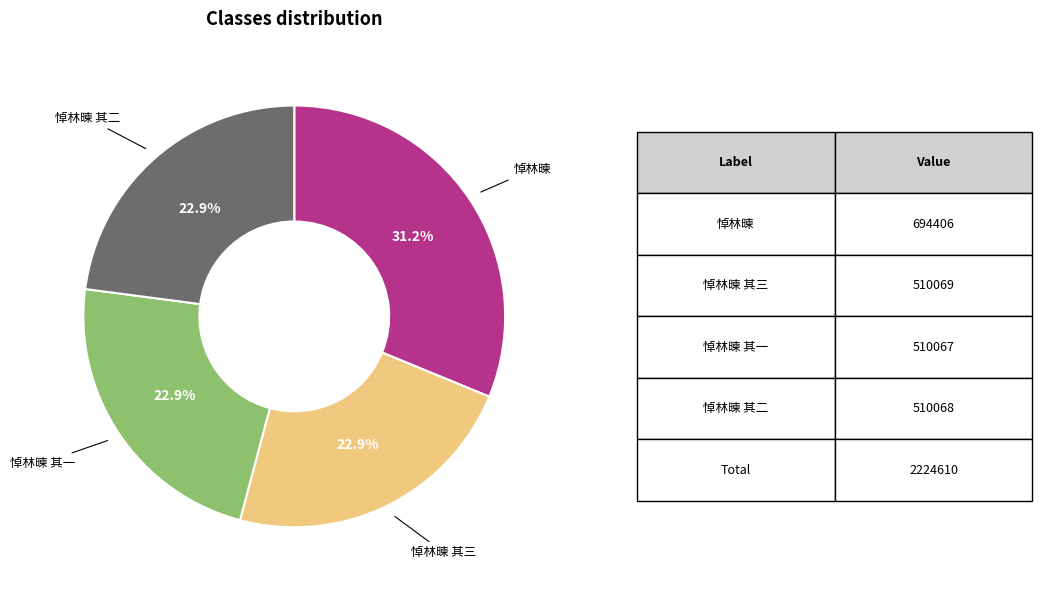

What percentage is NOT represented by 悼林暕 其一?

77.1%